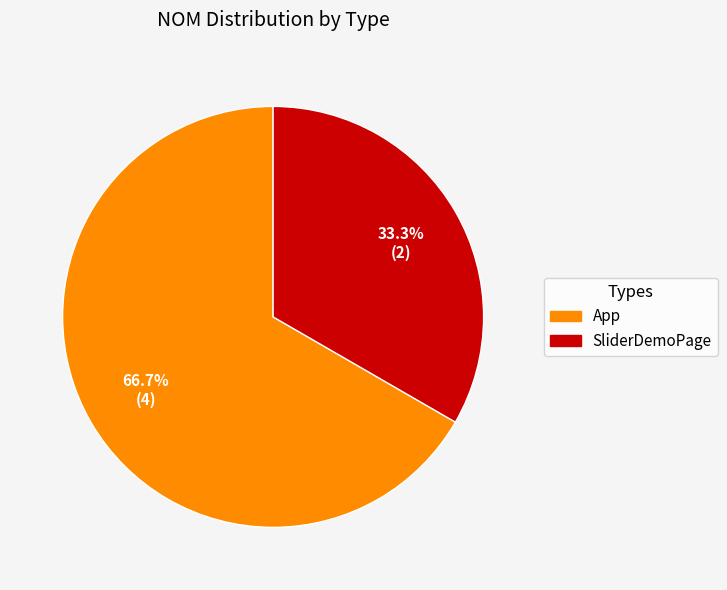

Do App and SliderDemoPage together represent more than half of the pie?

Yes